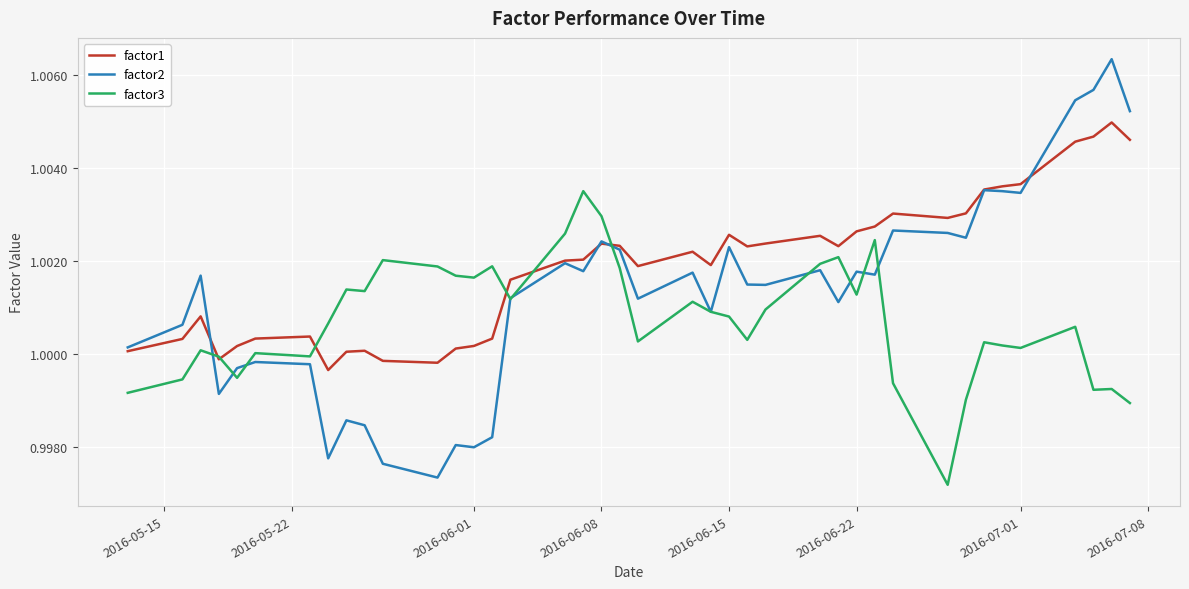

True or false: factor2 and factor1 cross at least once.

True